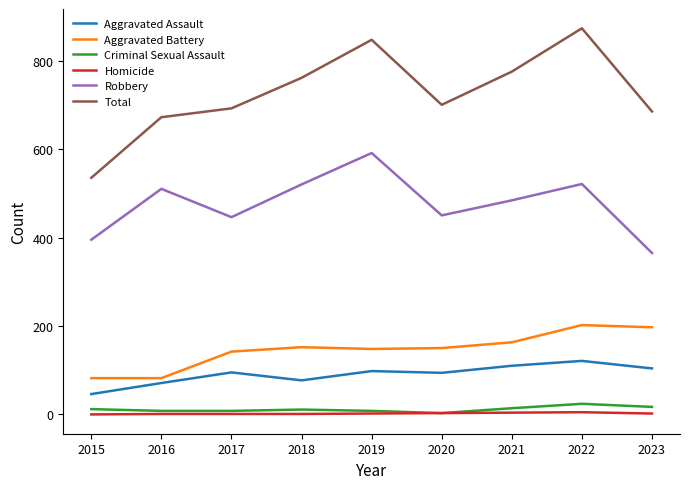

True or false: Robbery and Aggravated Assault cross at least once.

False